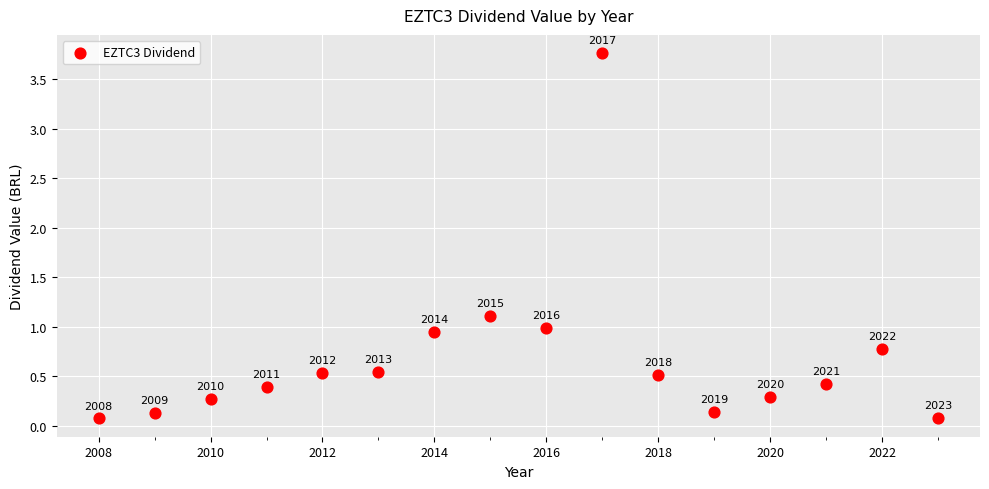

What Y value in the scatter plot is closest to 1?

1.0